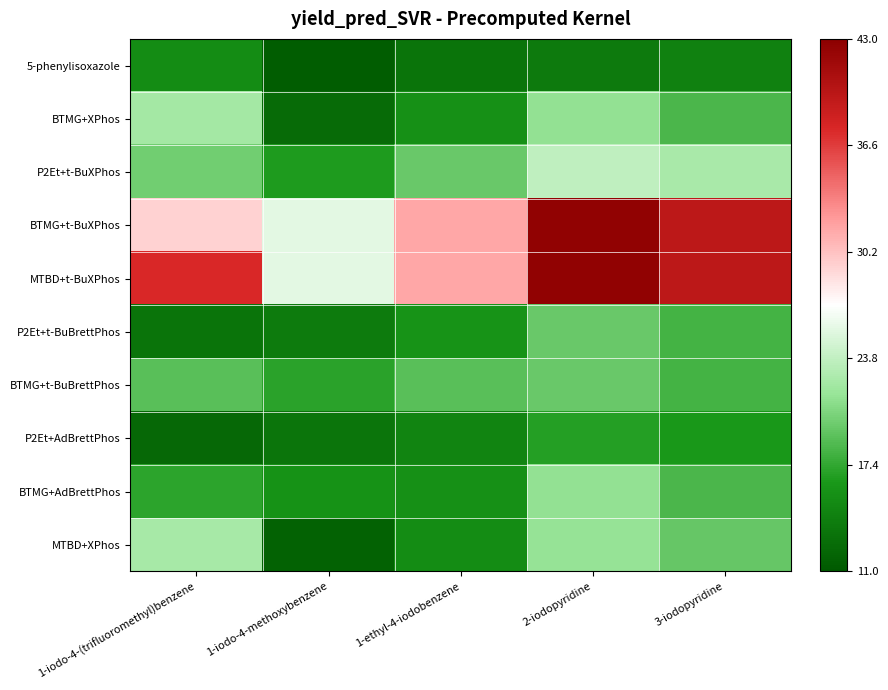

Which series has the largest total across all categories?

MTBD+t-BuXPhos